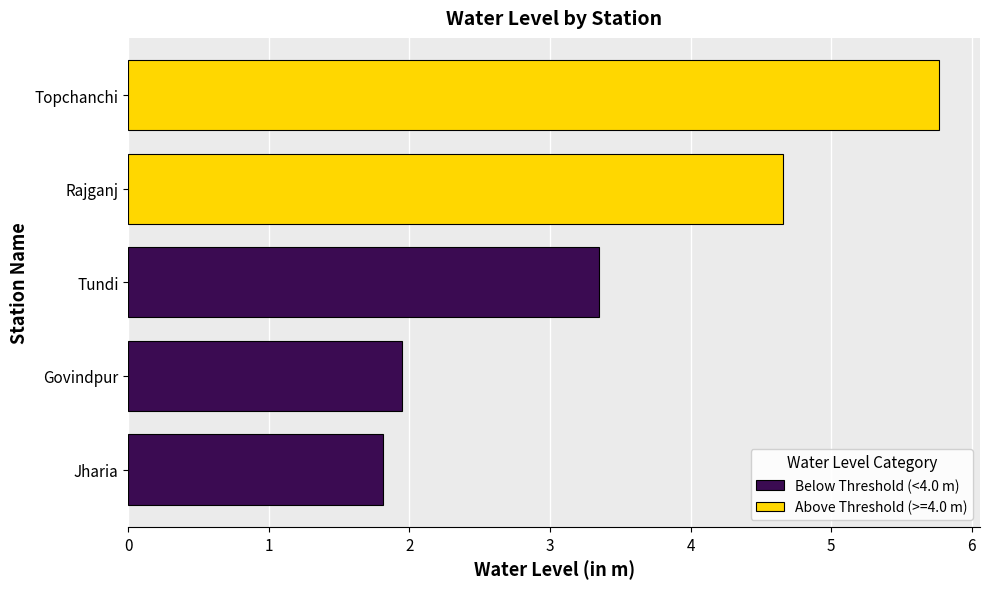

What is the minimum value shown in the chart?

1.8